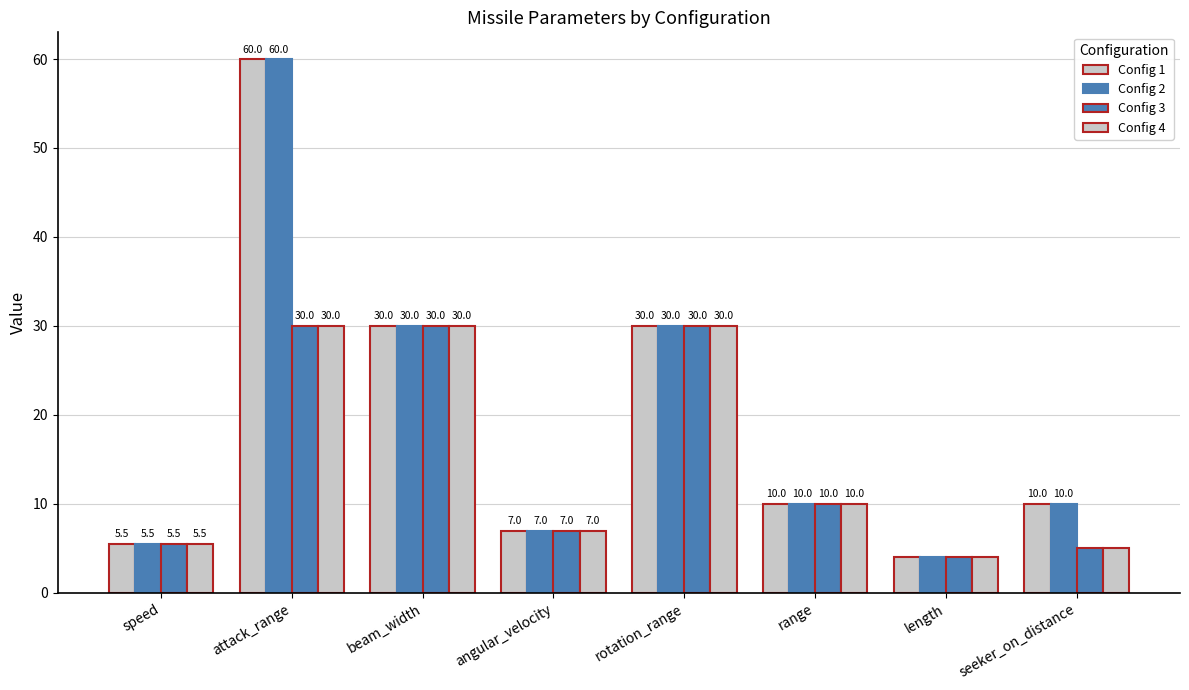

Reading left to right, what are all the values shown in this chart?

Config 1: 5.5	60.0	30.0	7.0	30.0	10.0	4.0	10.0
Config 2: 5.5	60.0	30.0	7.0	30.0	10.0	4.0	10.0
Config 3: 5.5	30.0	30.0	7.0	30.0	10.0	4.0	5.0
Config 4: 5.5	30.0	30.0	7.0	30.0	10.0	4.0	5.0